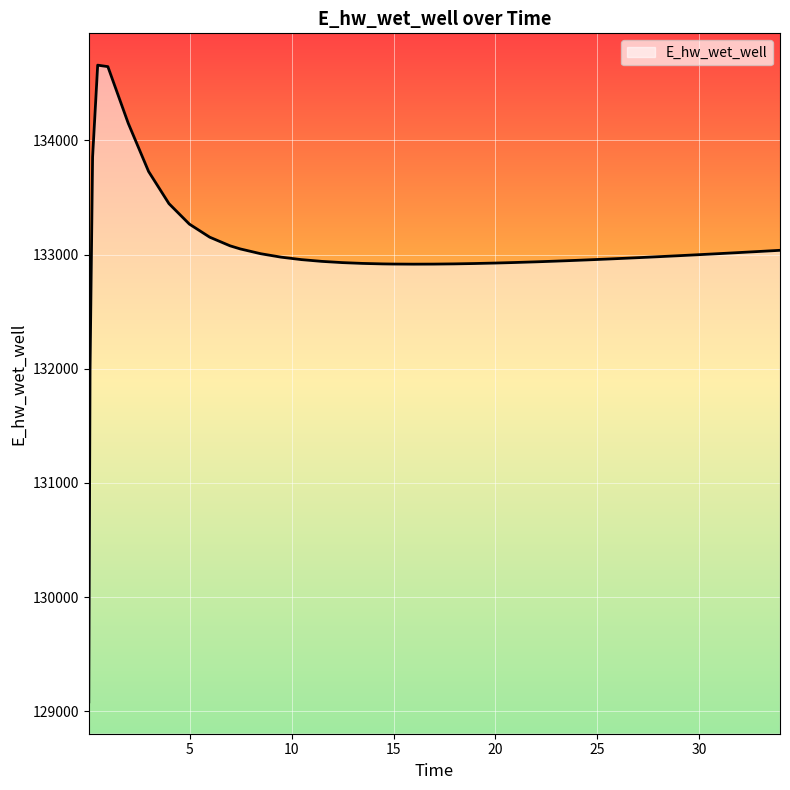

What is the minimum value shown in the chart?

129081.7